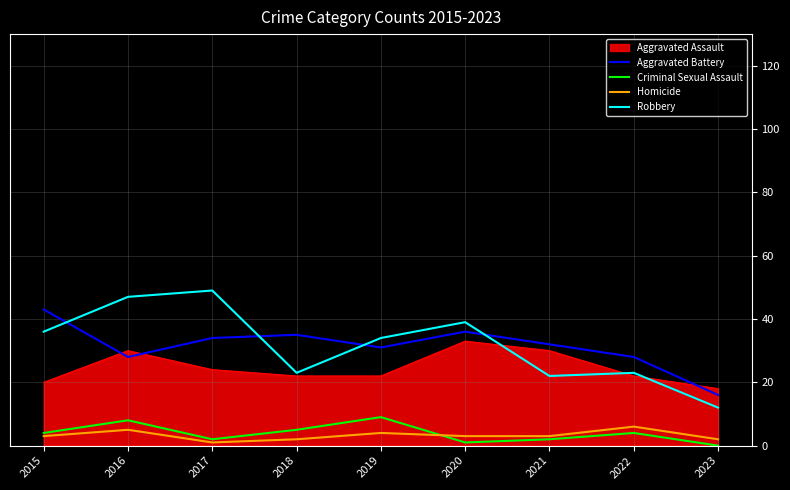

Is it true that Aggravated Assault equals 22 at 2019?

True